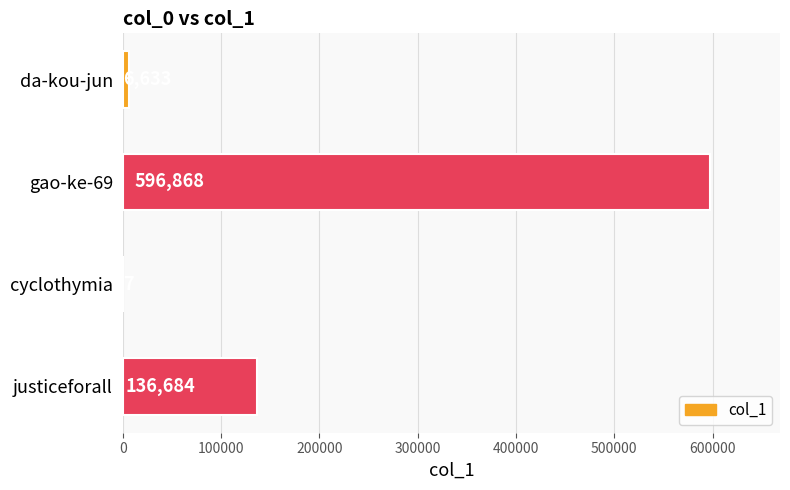

What is the sum of the values at justiceforall and da-kou-jun?

143317